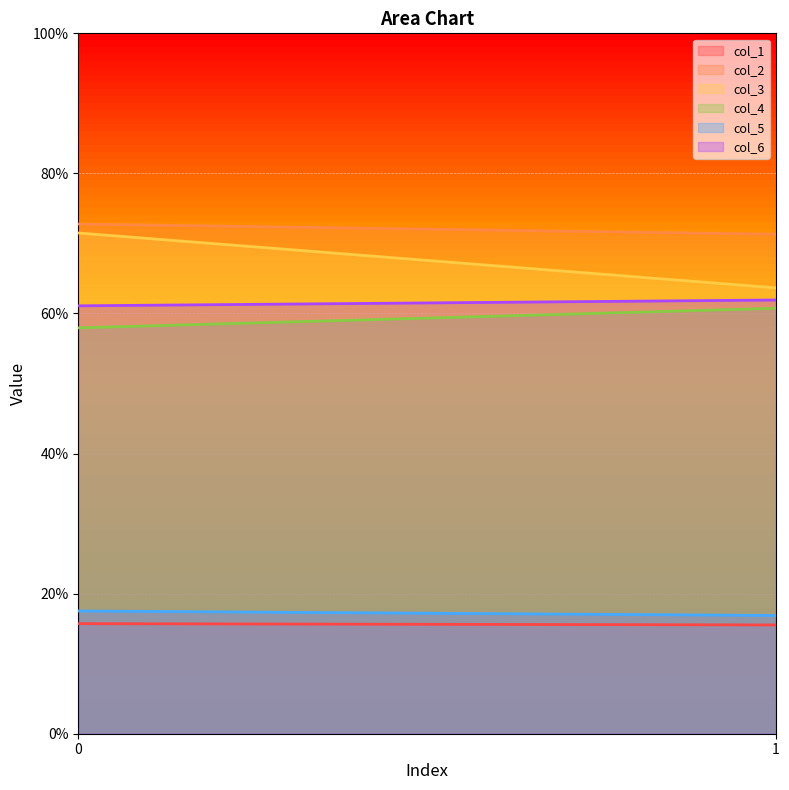

What is the difference between the maximum and minimum values in the col_2 series?

1.5